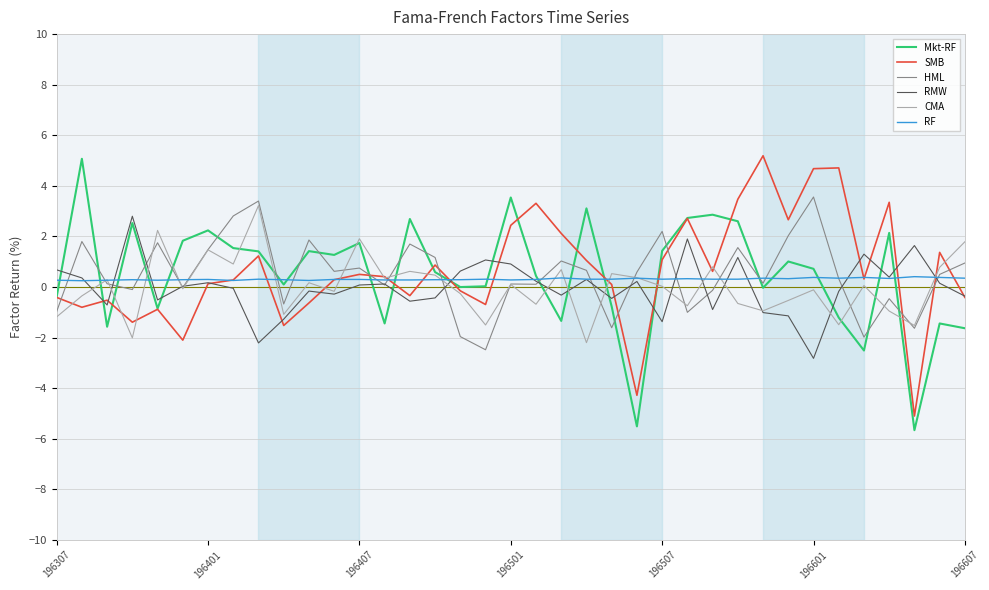

Which series ends up on top after the final intersection of RMW and Mkt-RF?

RMW